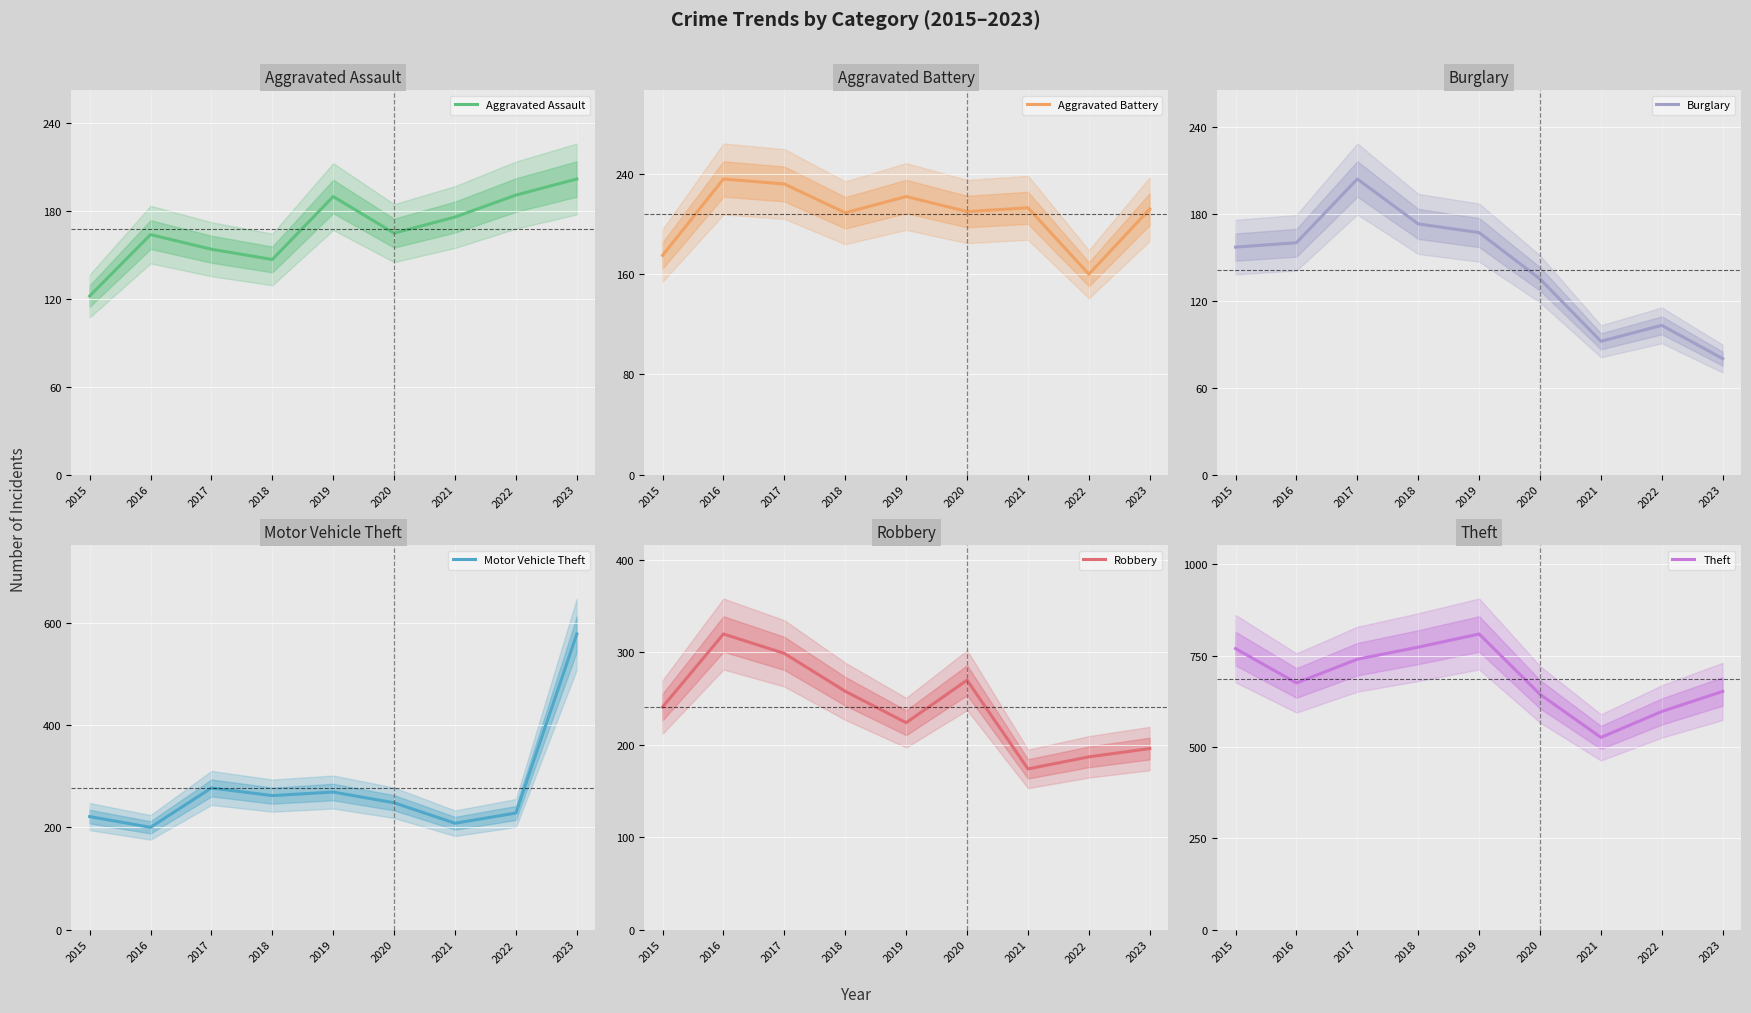

How many series are shown in this chart?

6